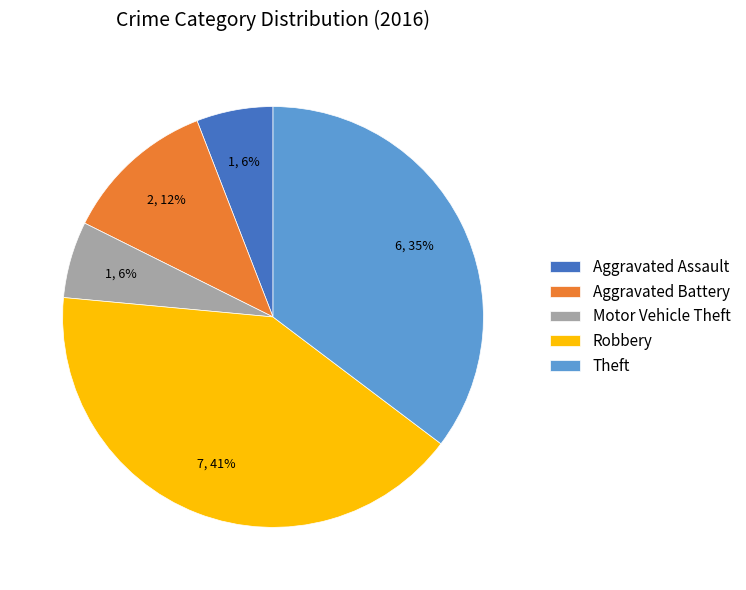

Count the number of slices in the pie.

5